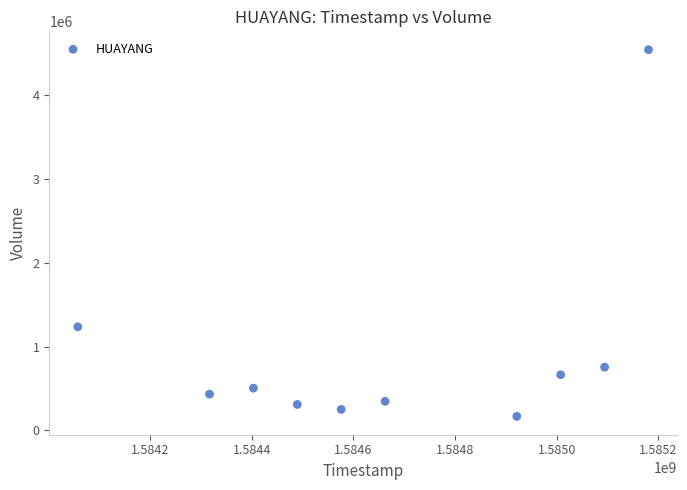

What is the average Y value?

920230